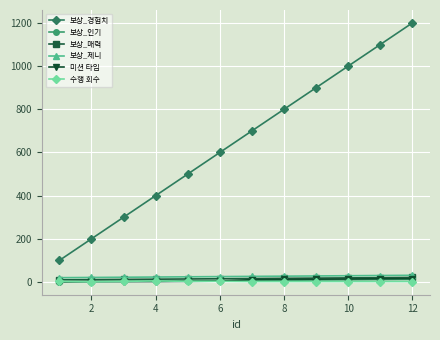

True or false: 보상_경험치 and 수행 회수 cross at least once.

False